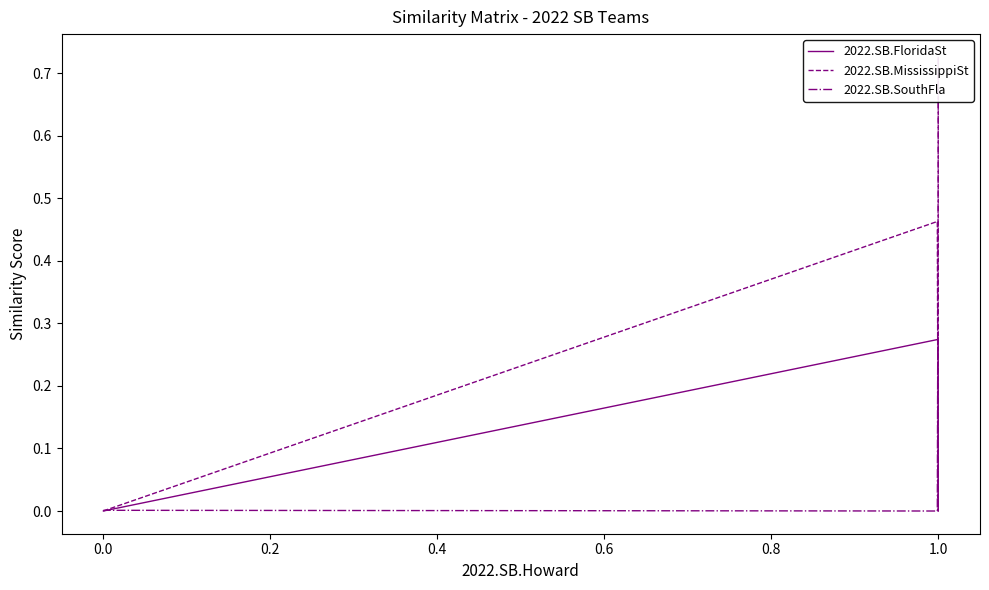

True or false: 2022.SB.MississippiSt and 2022.SB.FloridaSt cross at least once.

True